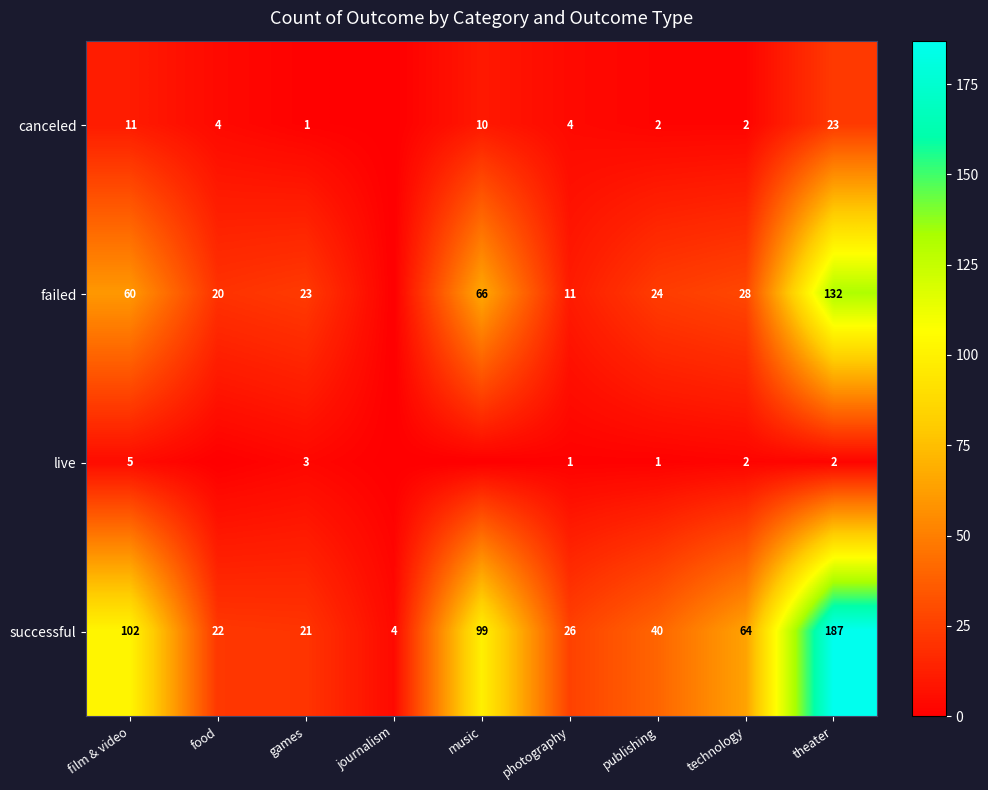

What is the difference between the successful values at technology and photography?

38